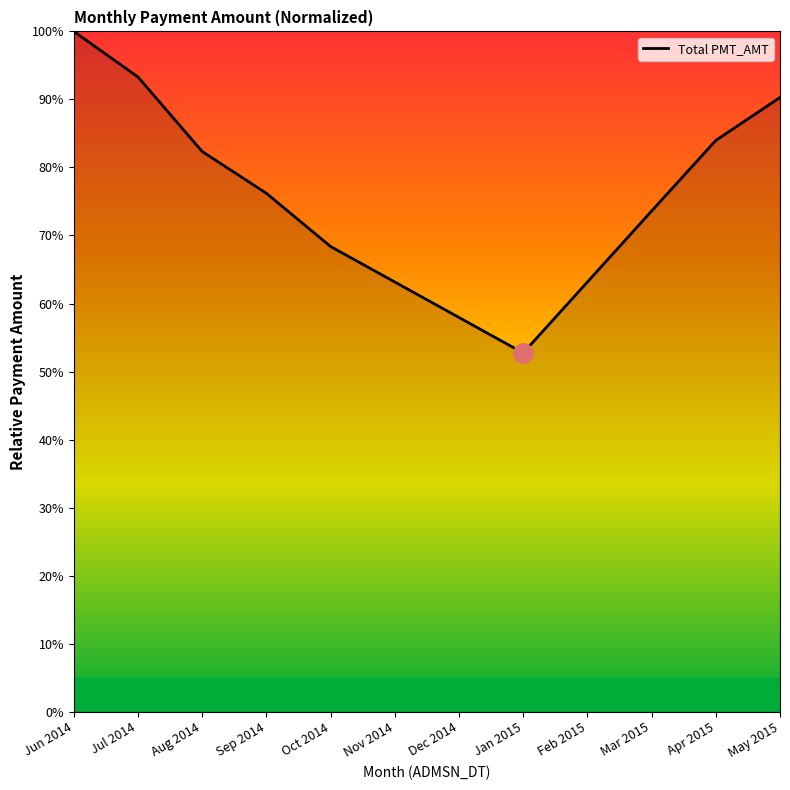

Read the value at Aug 2014.

82.3